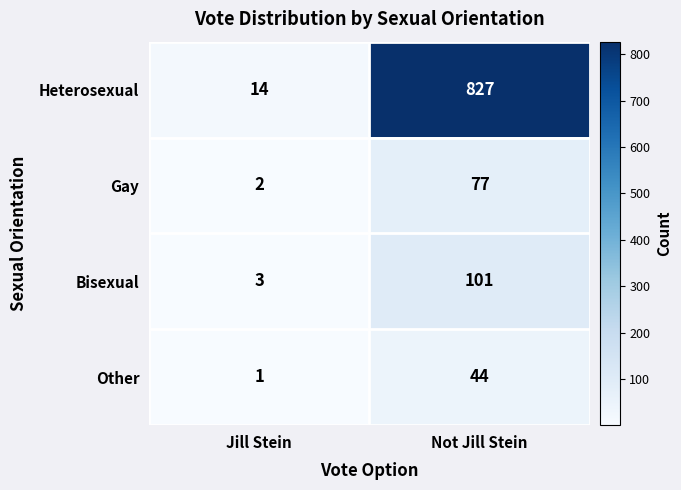

Reading right to left, list all the values displayed in this chart.

Heterosexual: 827	14
Gay: 77	2
Bisexual: 101	3
Other: 44	1